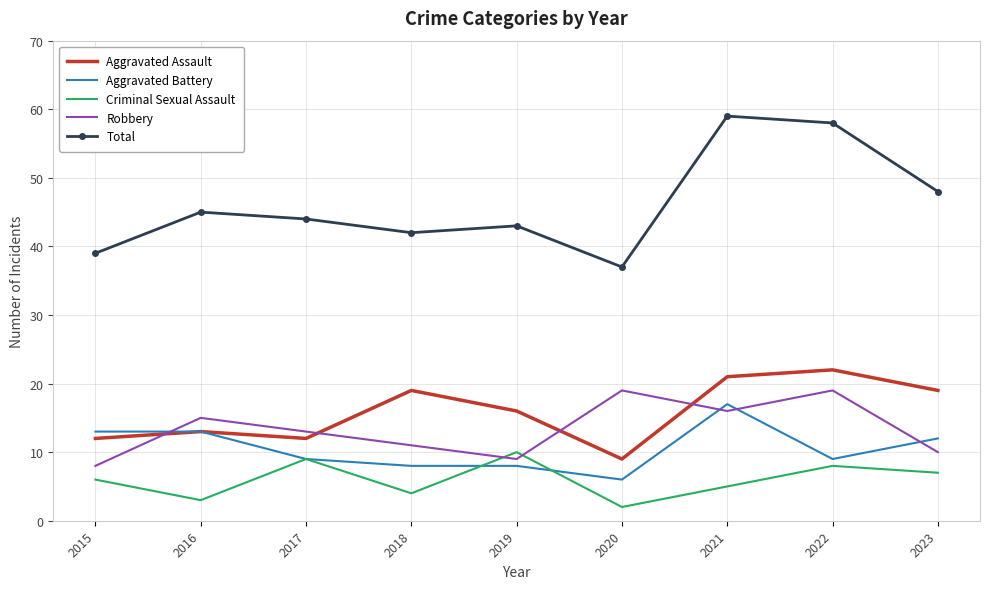

What is the difference between the highest and lowest values at 2021?

54